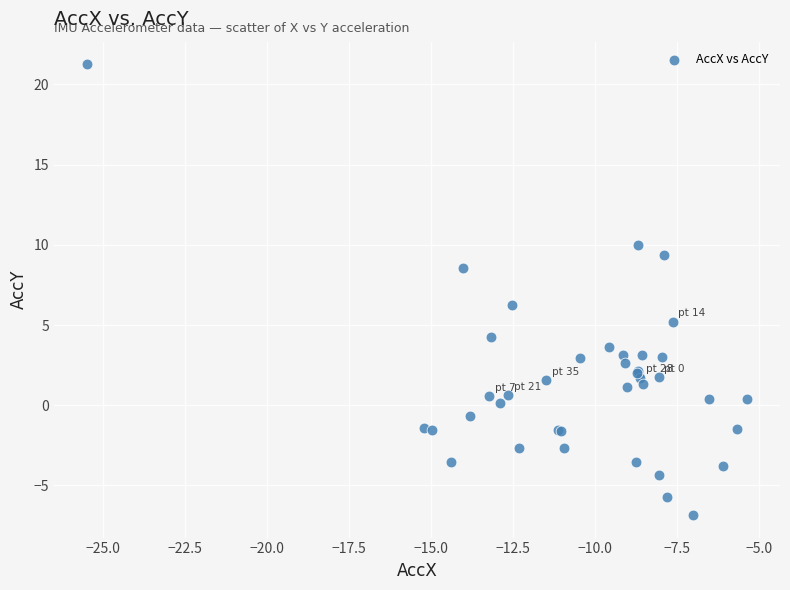

What Y value in the scatter plot is closest to 7?

6.3